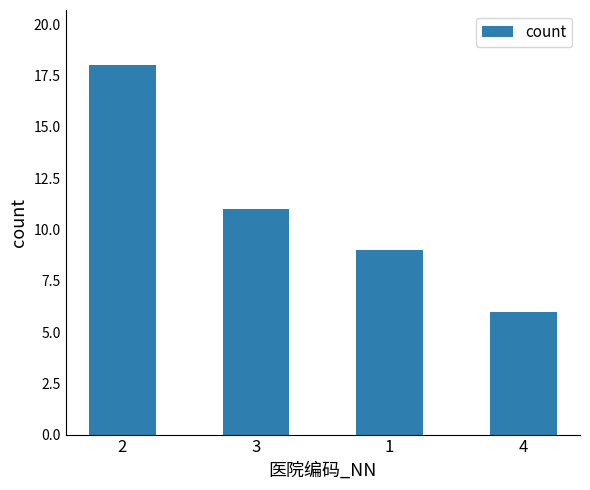

What position from the right is 4?

1